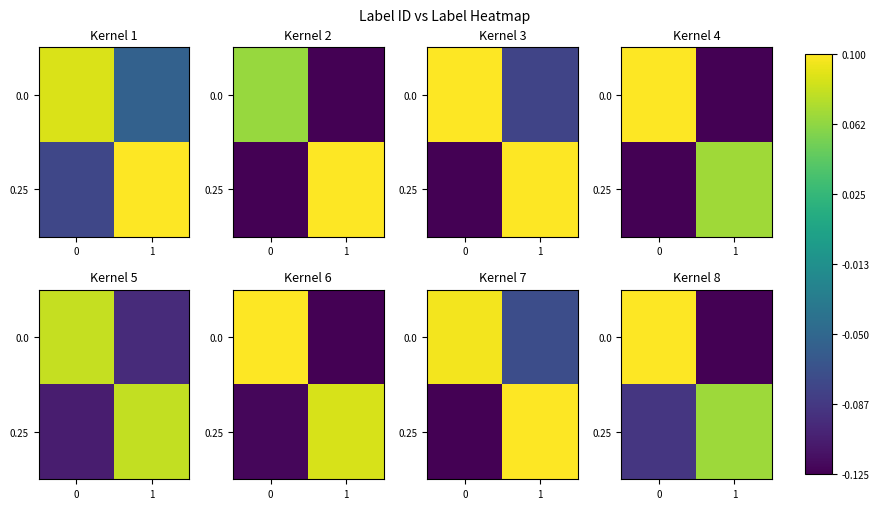

Is it true that 0.25 equals 0.1 at 1?

True